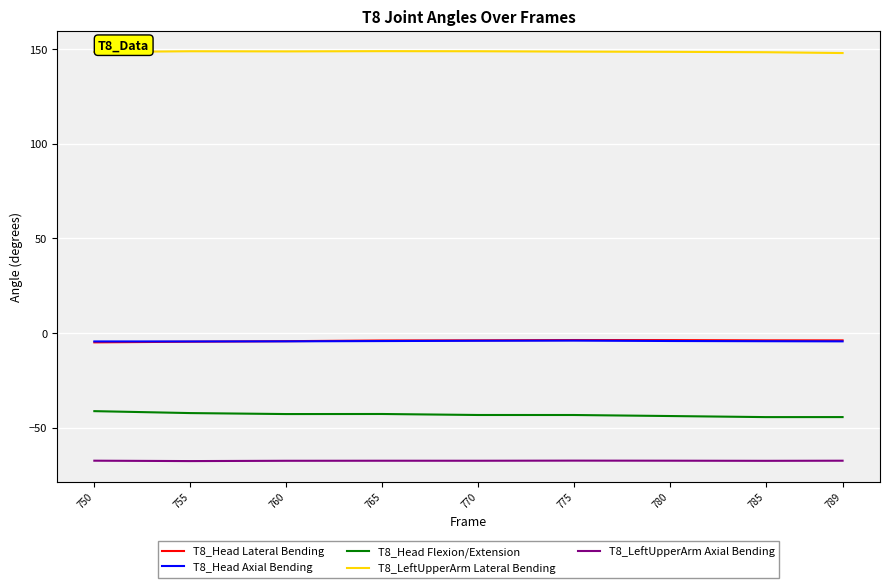

Is it true that T8_Head Axial Bending equals -4.2 at 780?

True